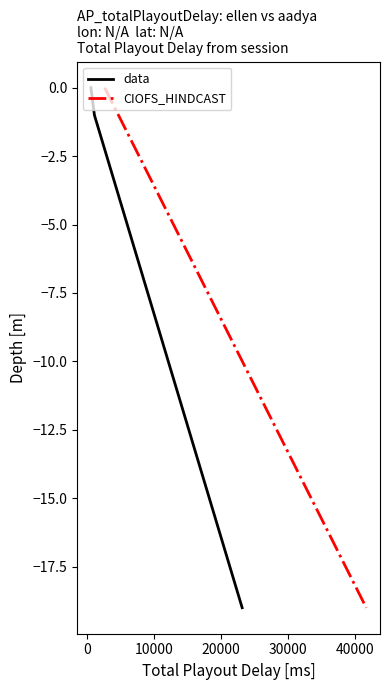

What is the difference between the maximum and minimum values in the CIOFS_HINDCAST series?

19